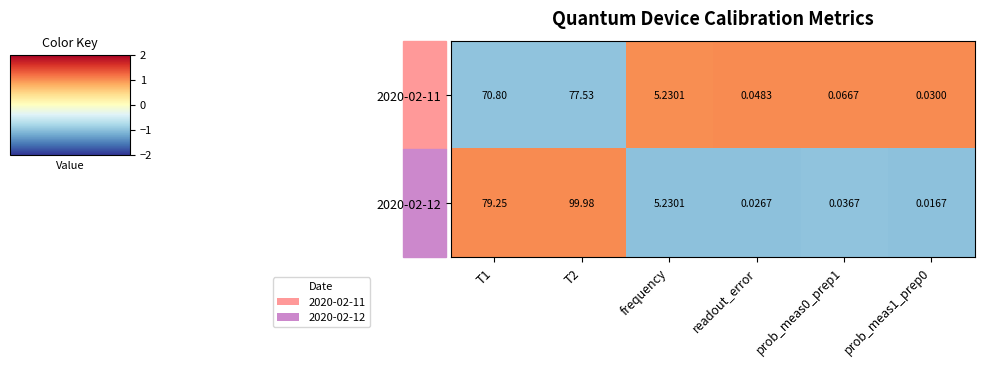

How many values in the 2020-02-12 series are below 5?

3